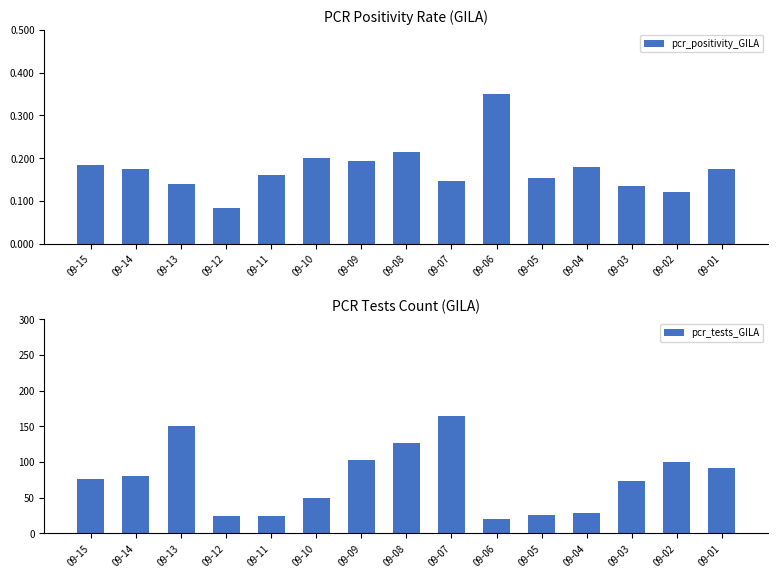

Is the value of pcr_tests_GILA at 09-07 greater than the value of pcr_positivity_GILA at 09-03?

Yes